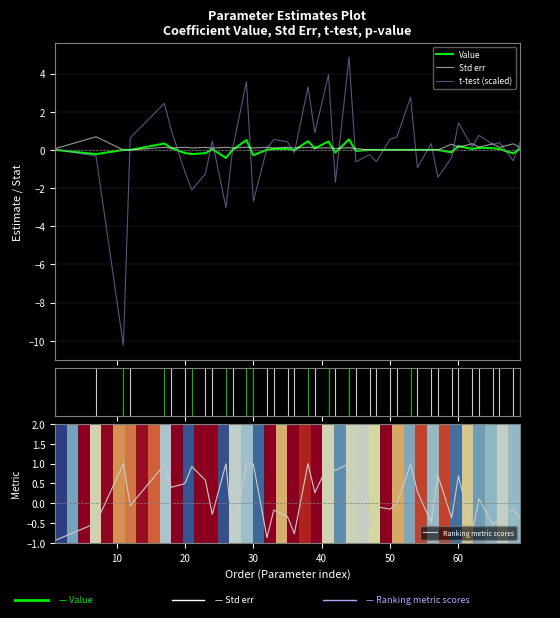

What is the highest value of the Std err series?

0.7